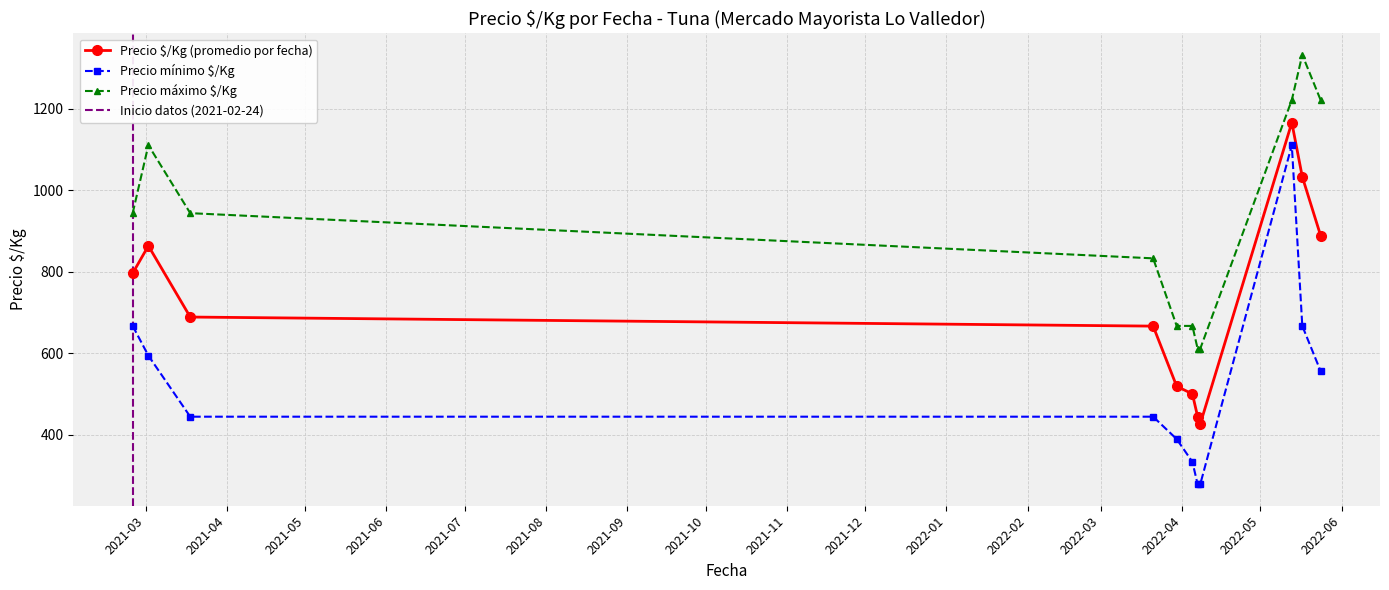

True or false: Precio máximo $/Kg has more than 0 interior local peaks.

True